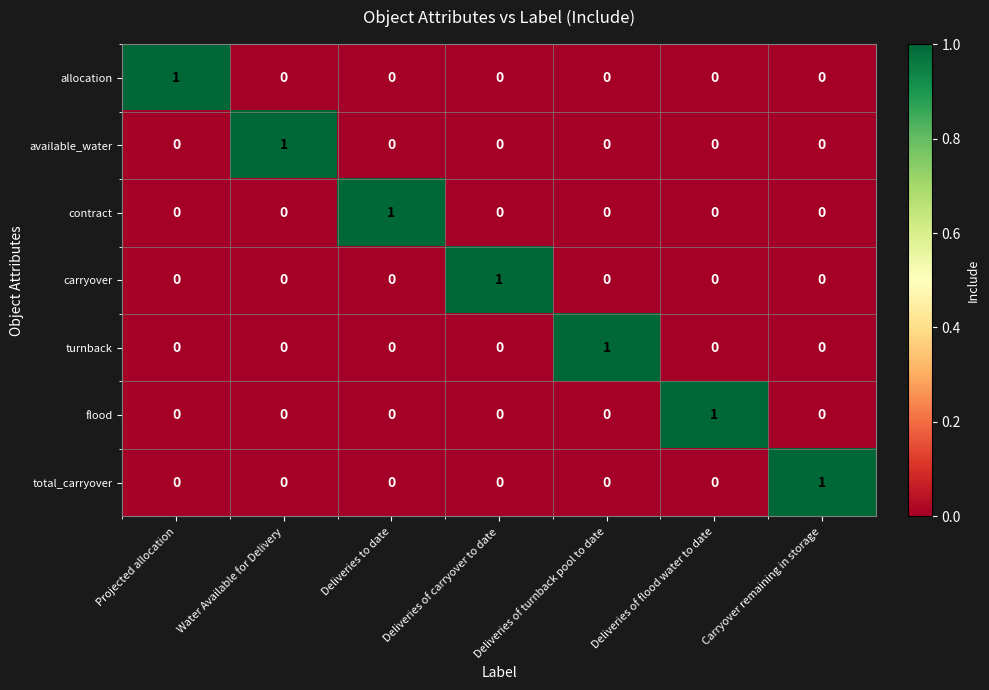

What is the total value across all series at Deliveries of carryover to date?

1